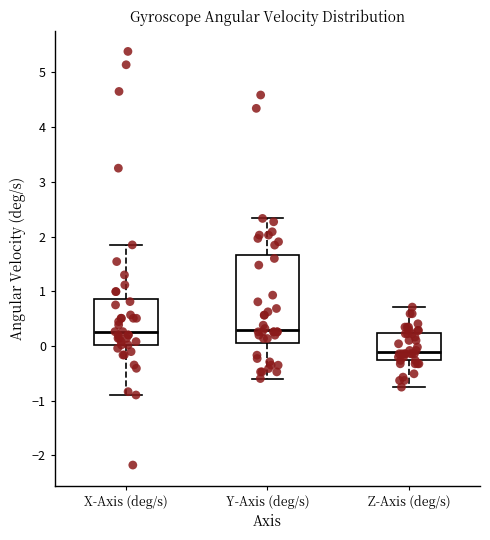

Comparing the boxes themselves (not the whiskers), which one is the tallest?

Y-Axis (deg/s)